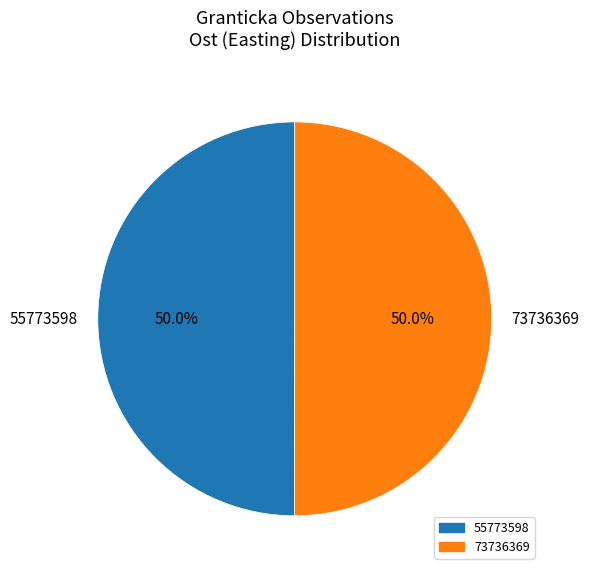

Approximately how many times larger is the value at 55773598 compared to 73736369?

1.0